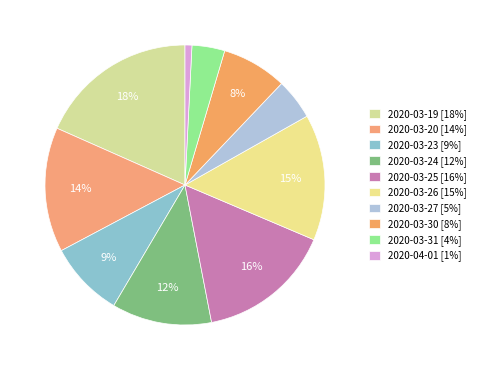

To the nearest percent, what percentage of the pie is 2020-03-24?

12%